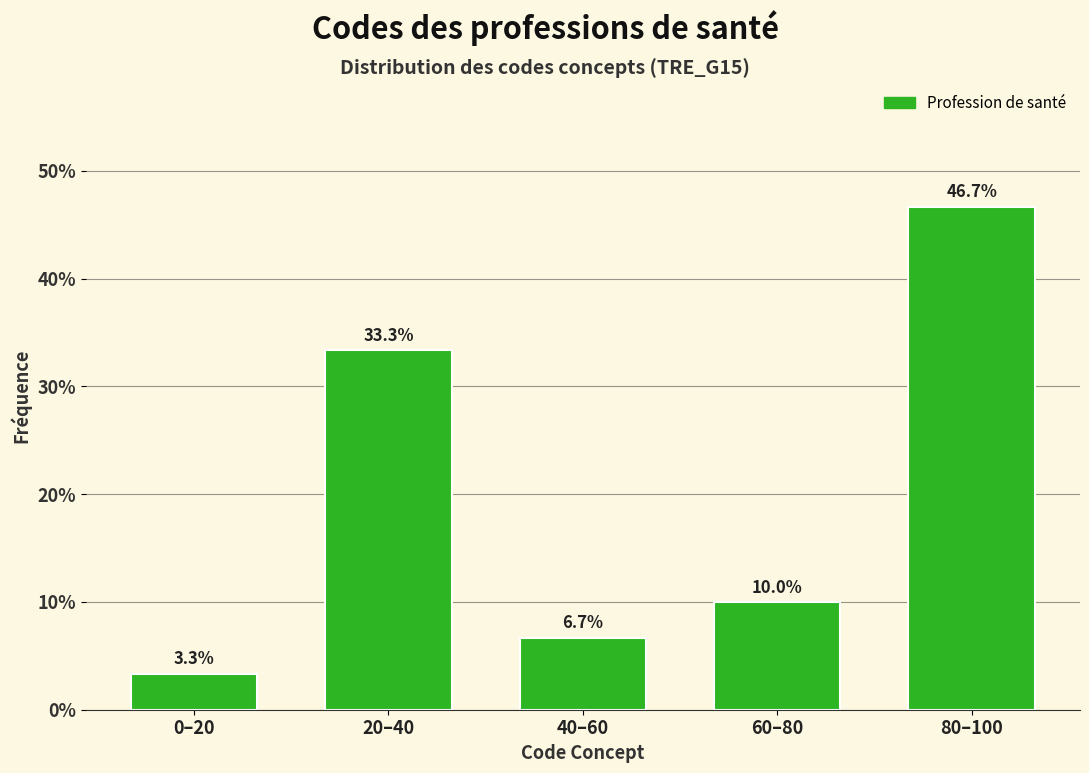

Reading right to left, list all the values displayed in this chart.

46.7	10.0	6.7	33.3	3.3